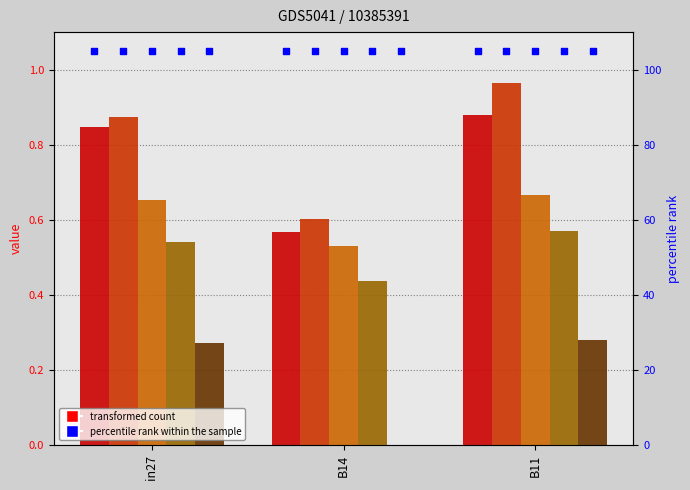

What is the total value across all series at in27?

3.2